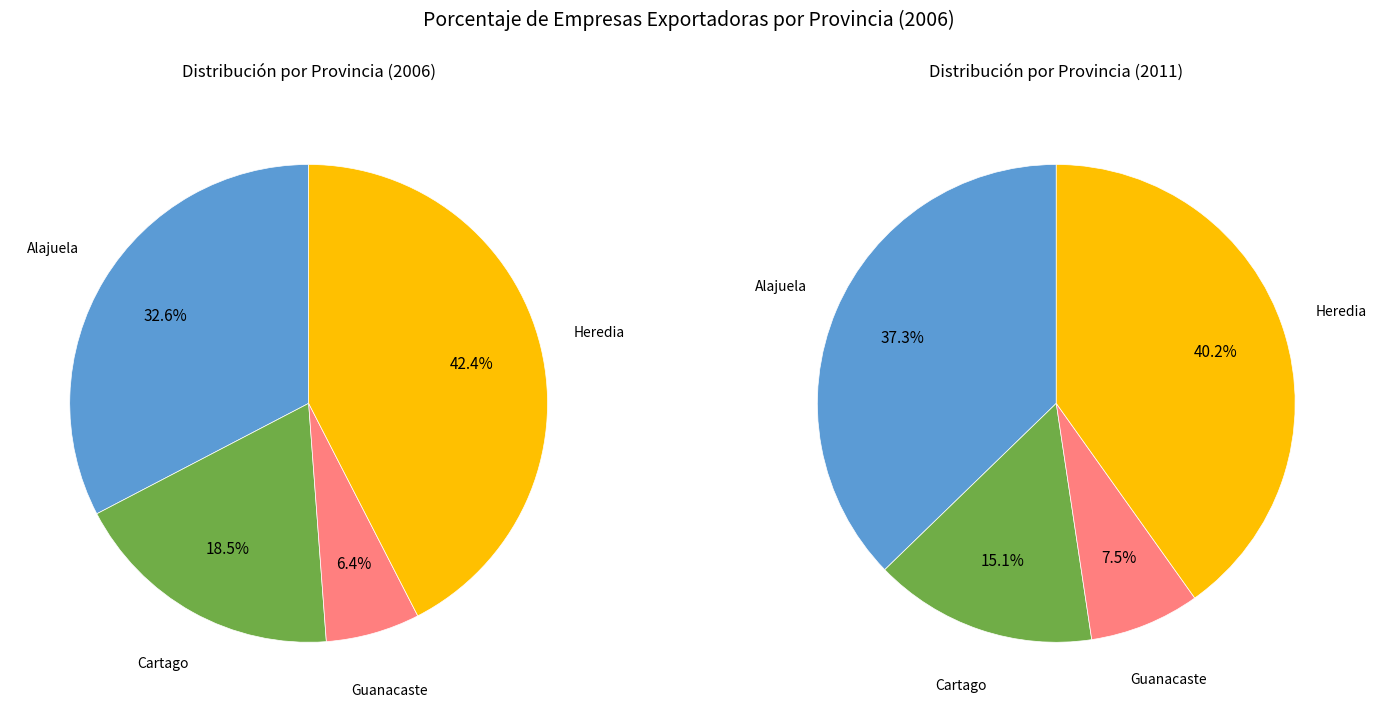

Which slice is the smallest?

Guanacaste